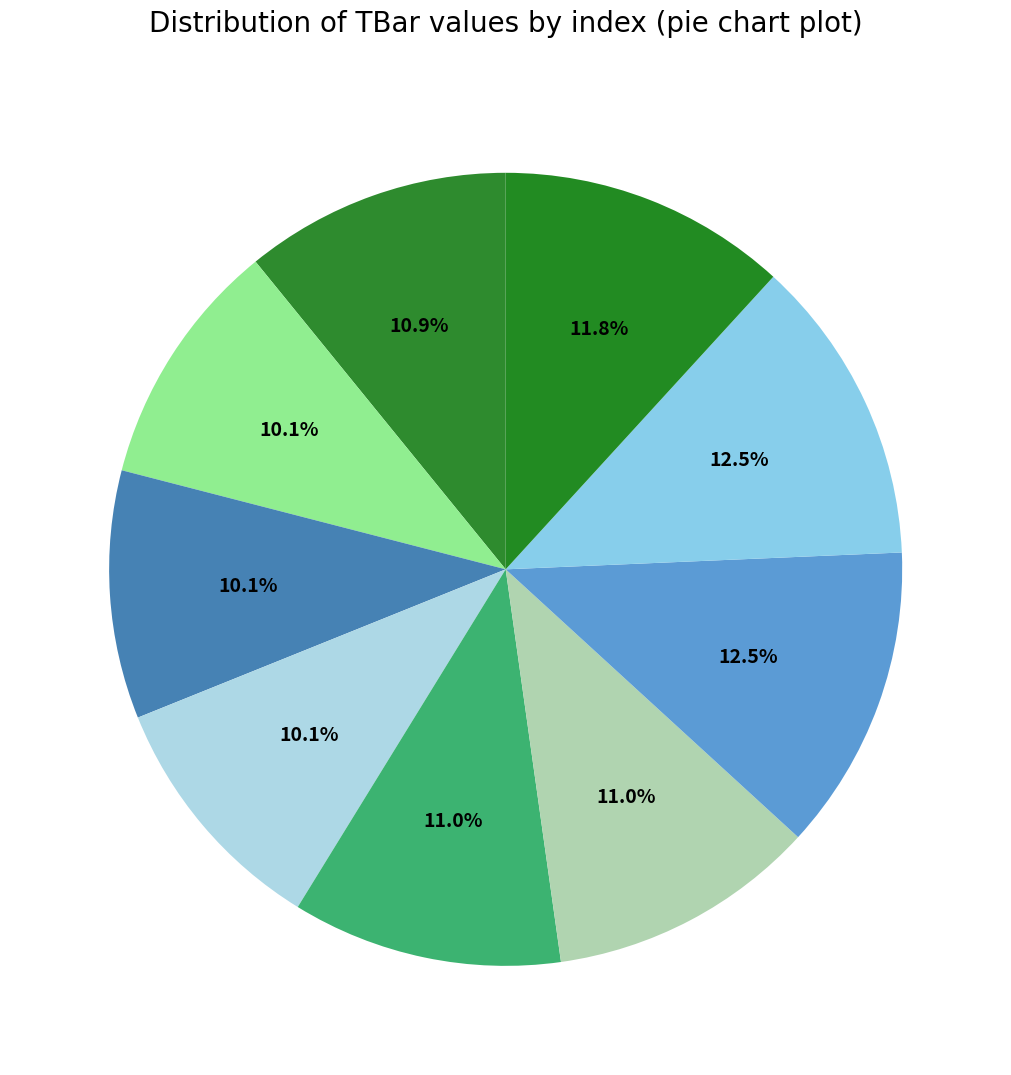

How many slices are in this pie chart?

9